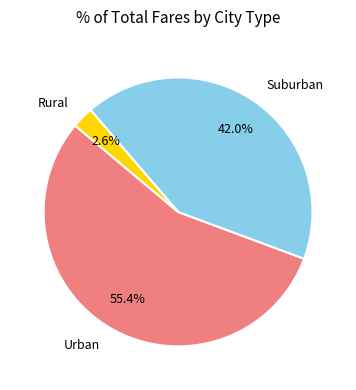

Does Urban represent more than half of the total?

Yes